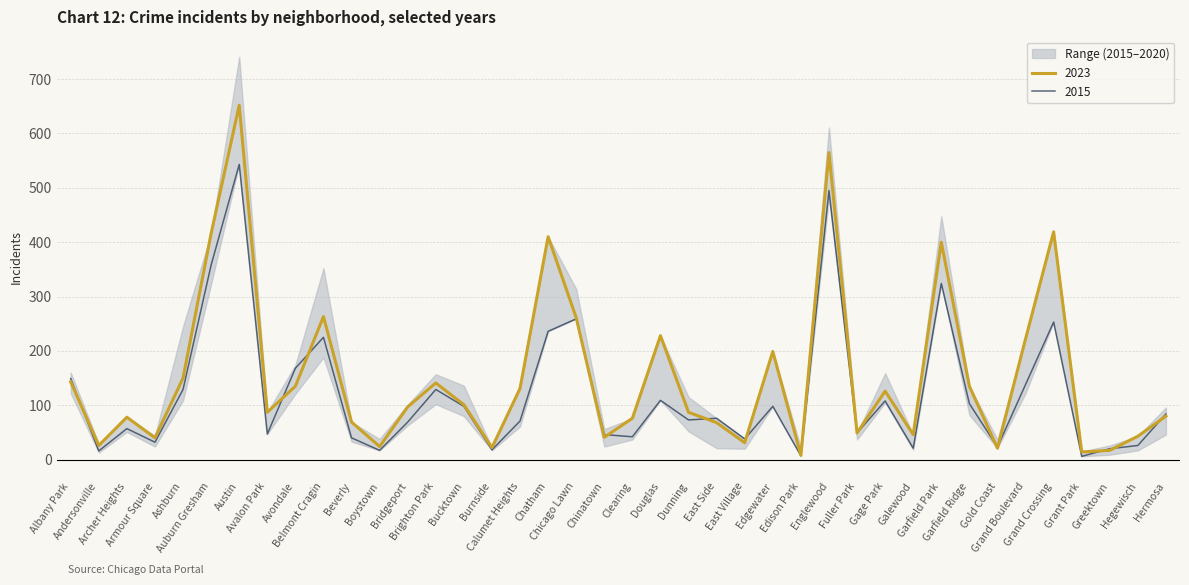

Is this an area chart (filled region under the line)?

No